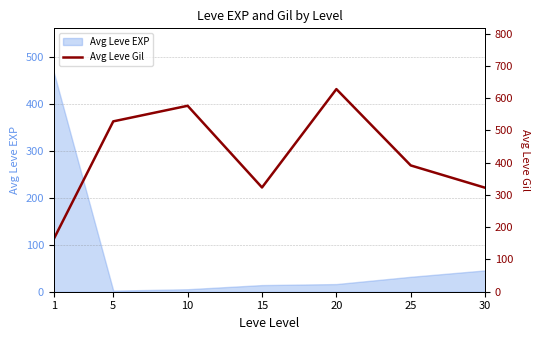

Where does the data first go above 391?

5